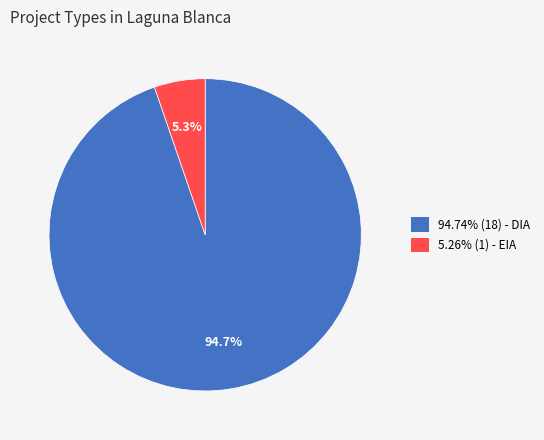

Does any single category account for the majority?

Yes